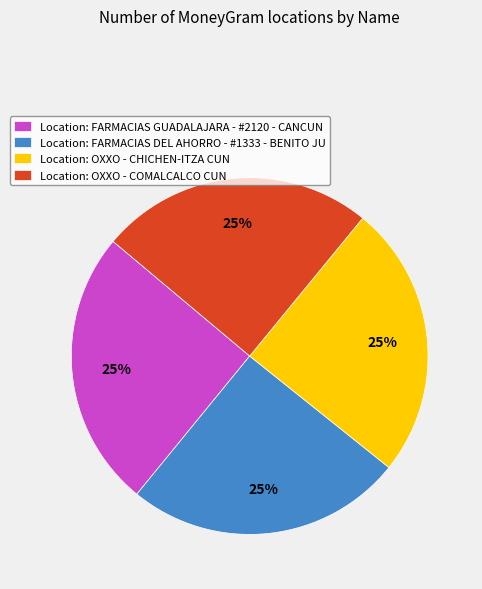

Does any single category account for the majority?

No